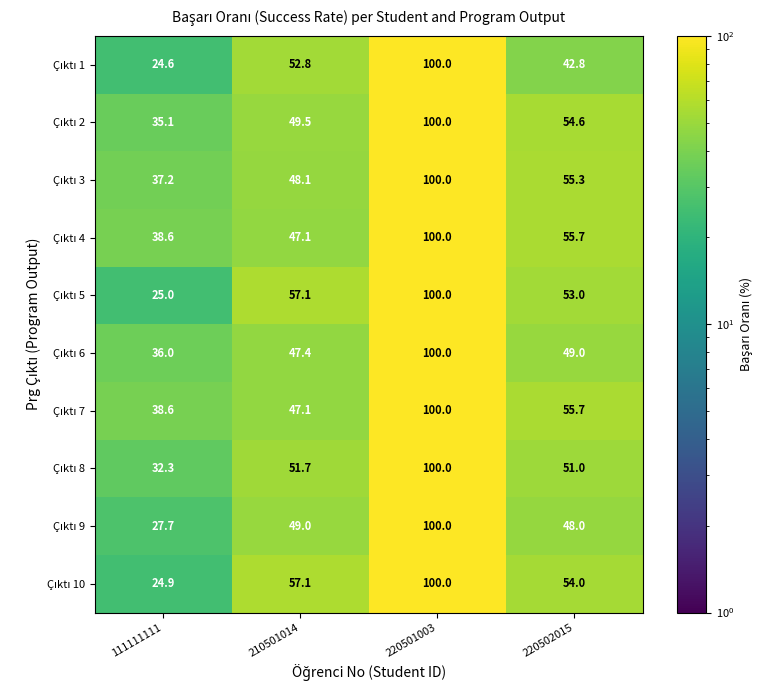

At which category does the chart reach its peak across all series?

220501003